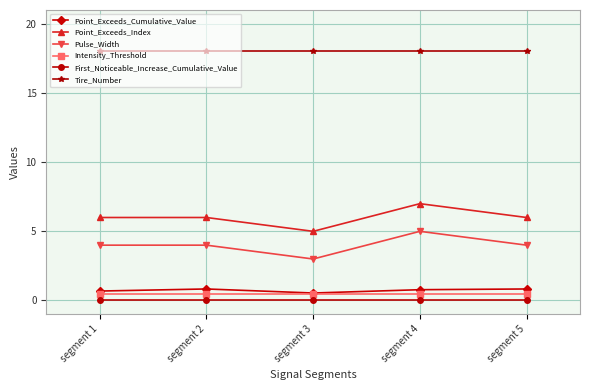

What is the lowest value of the Tire_Number series?

18.0